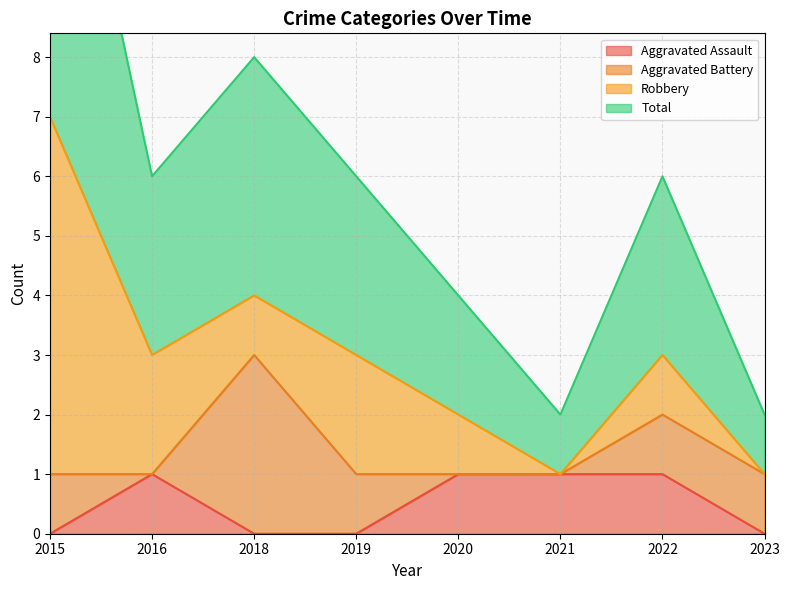

True or false: Total and Aggravated Assault cross at least once.

False